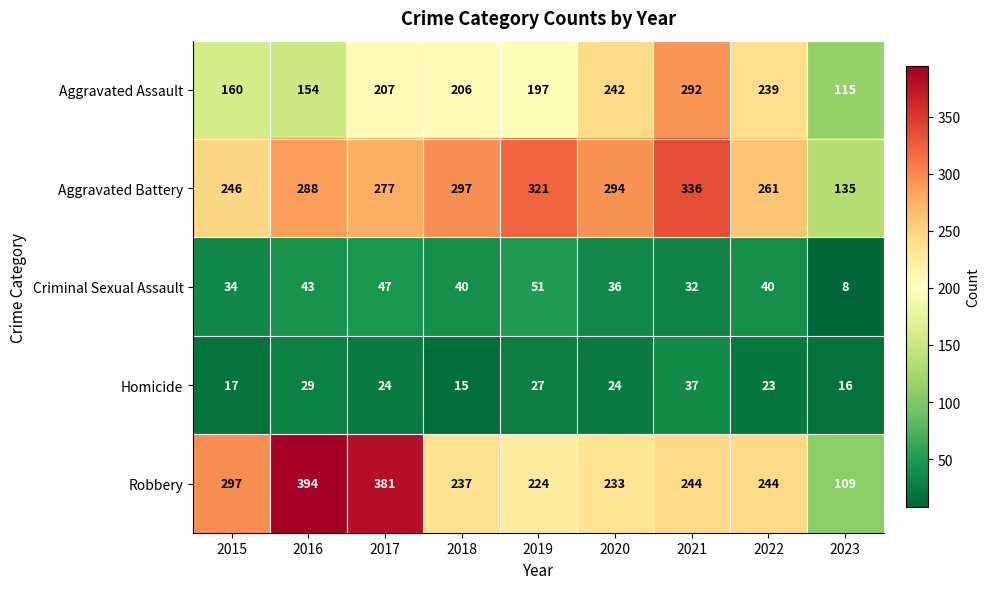

Which series has the largest range (max minus min)?

Robbery